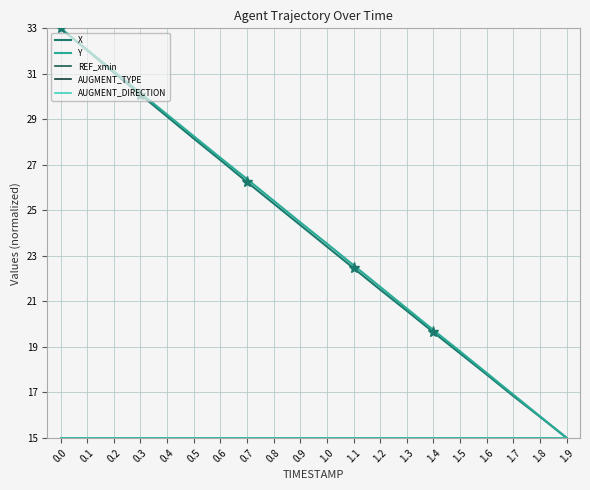

Does the chart display data point markers on the line(s)?

No